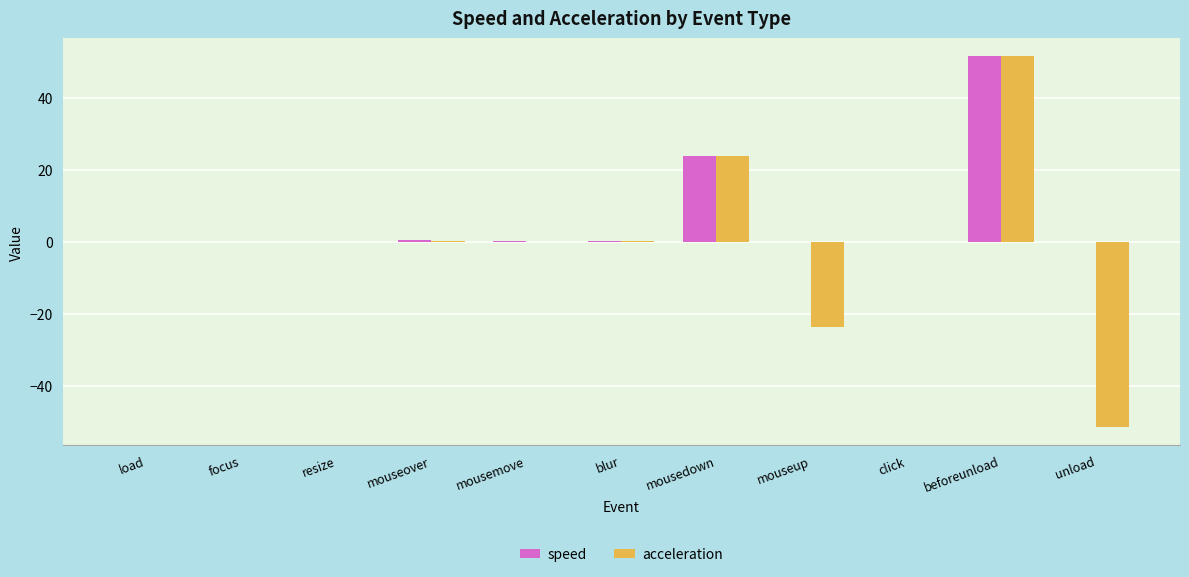

What is the sum of all speed values?

76.1